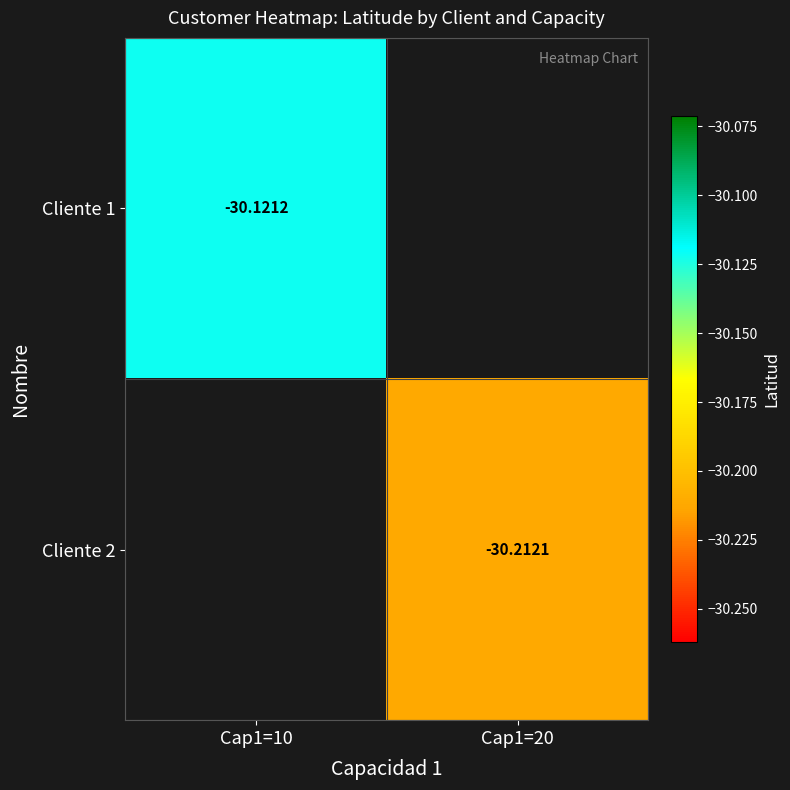

Is the value of Cliente 1 at Cap1=10 greater than the value of Cliente 2 at Cap1=20?

Yes